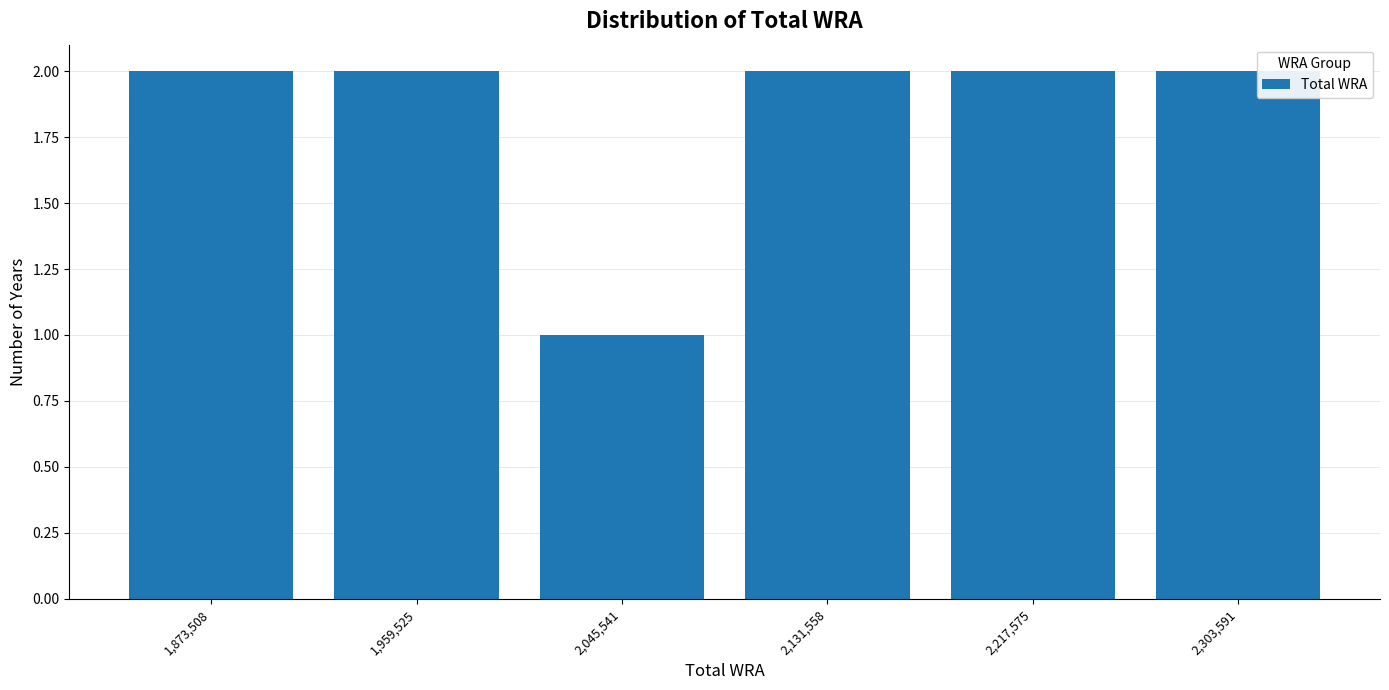

Reading left to right, list every bar in this chart as the range it spans on the x-axis followed by its height. Neither the bar edges nor the heights are printed on the chart, so give them approximately, as read against the axes.

1830000 to 1920000: 2
1920000 to 2000000: 2
2000000 to 2090000: 1
2090000 to 2170000: 2
2170000 to 2260000: 2
2260000 to 2350000: 2